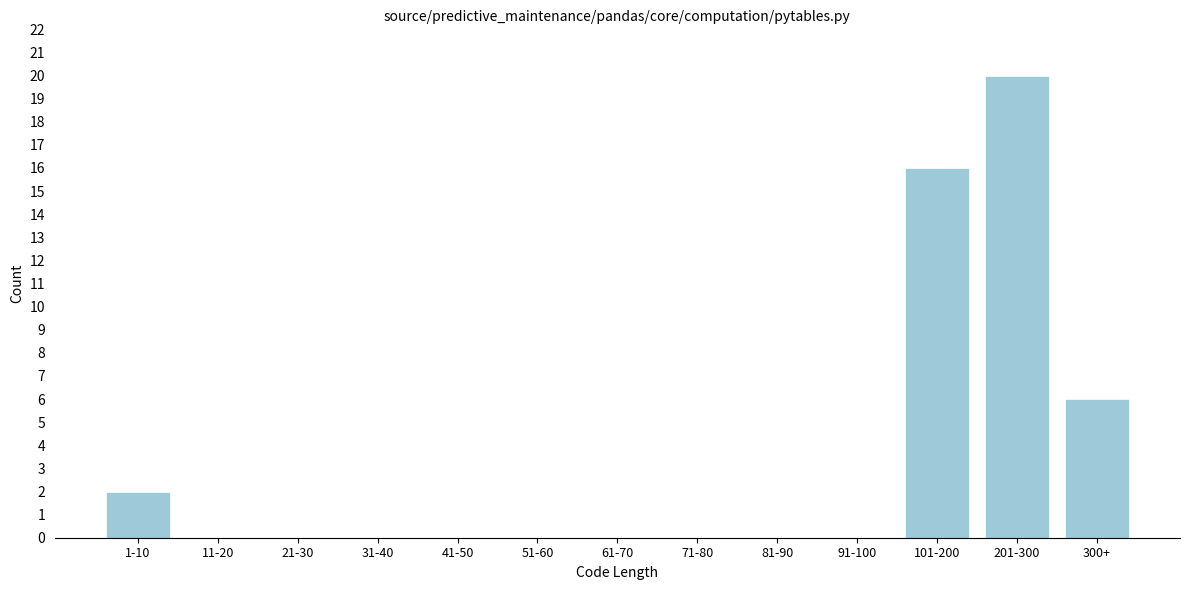

Reading right to left, extract all data points from this chart.

300+=6	201-300=20	101-200=16	91-100=0	81-90=0	71-80=0	61-70=0	51-60=0	41-50=0	31-40=0	21-30=0	11-20=0	1-10=2